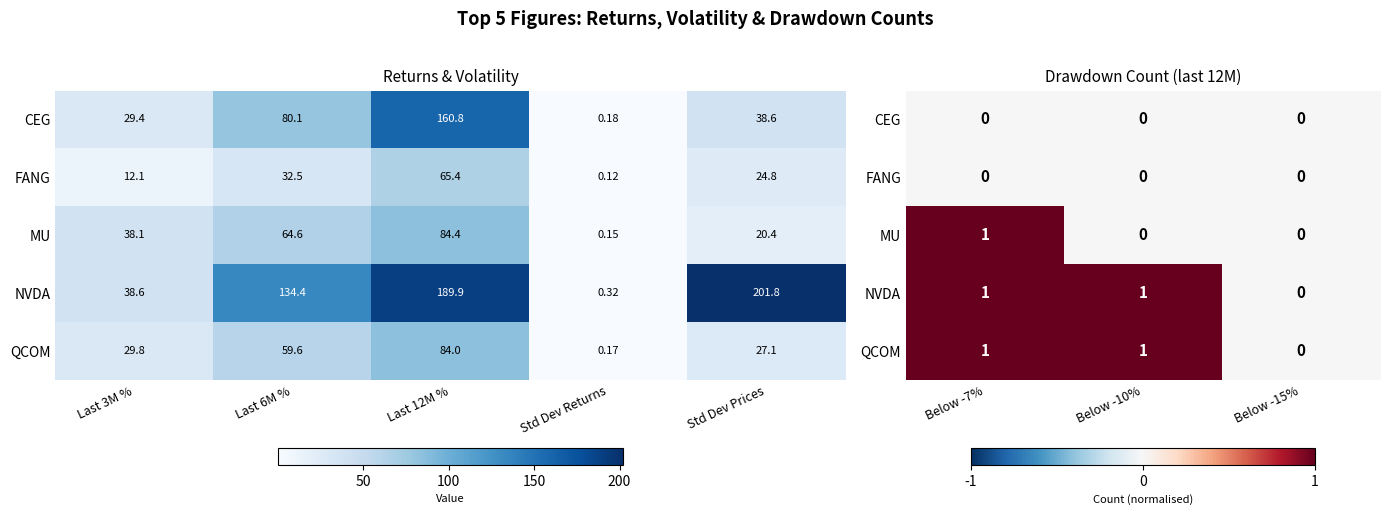

How many data points in MU are above 0?

1